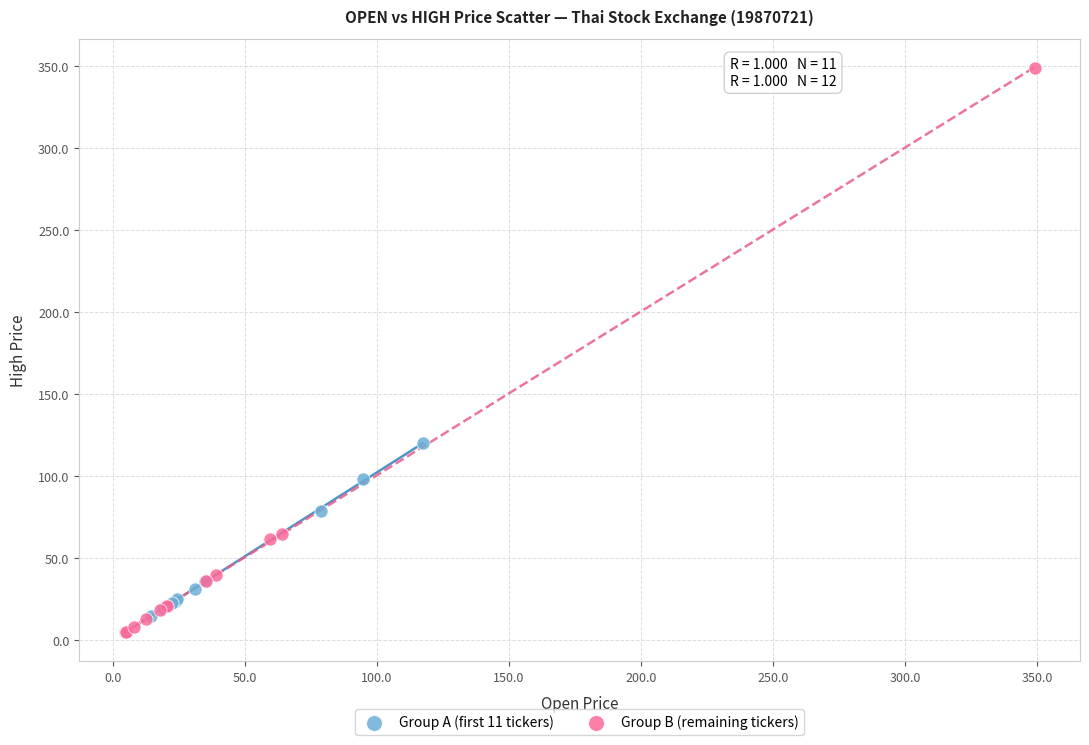

Which series has the largest Y range (max minus min)?

Group B (remaining tickers)